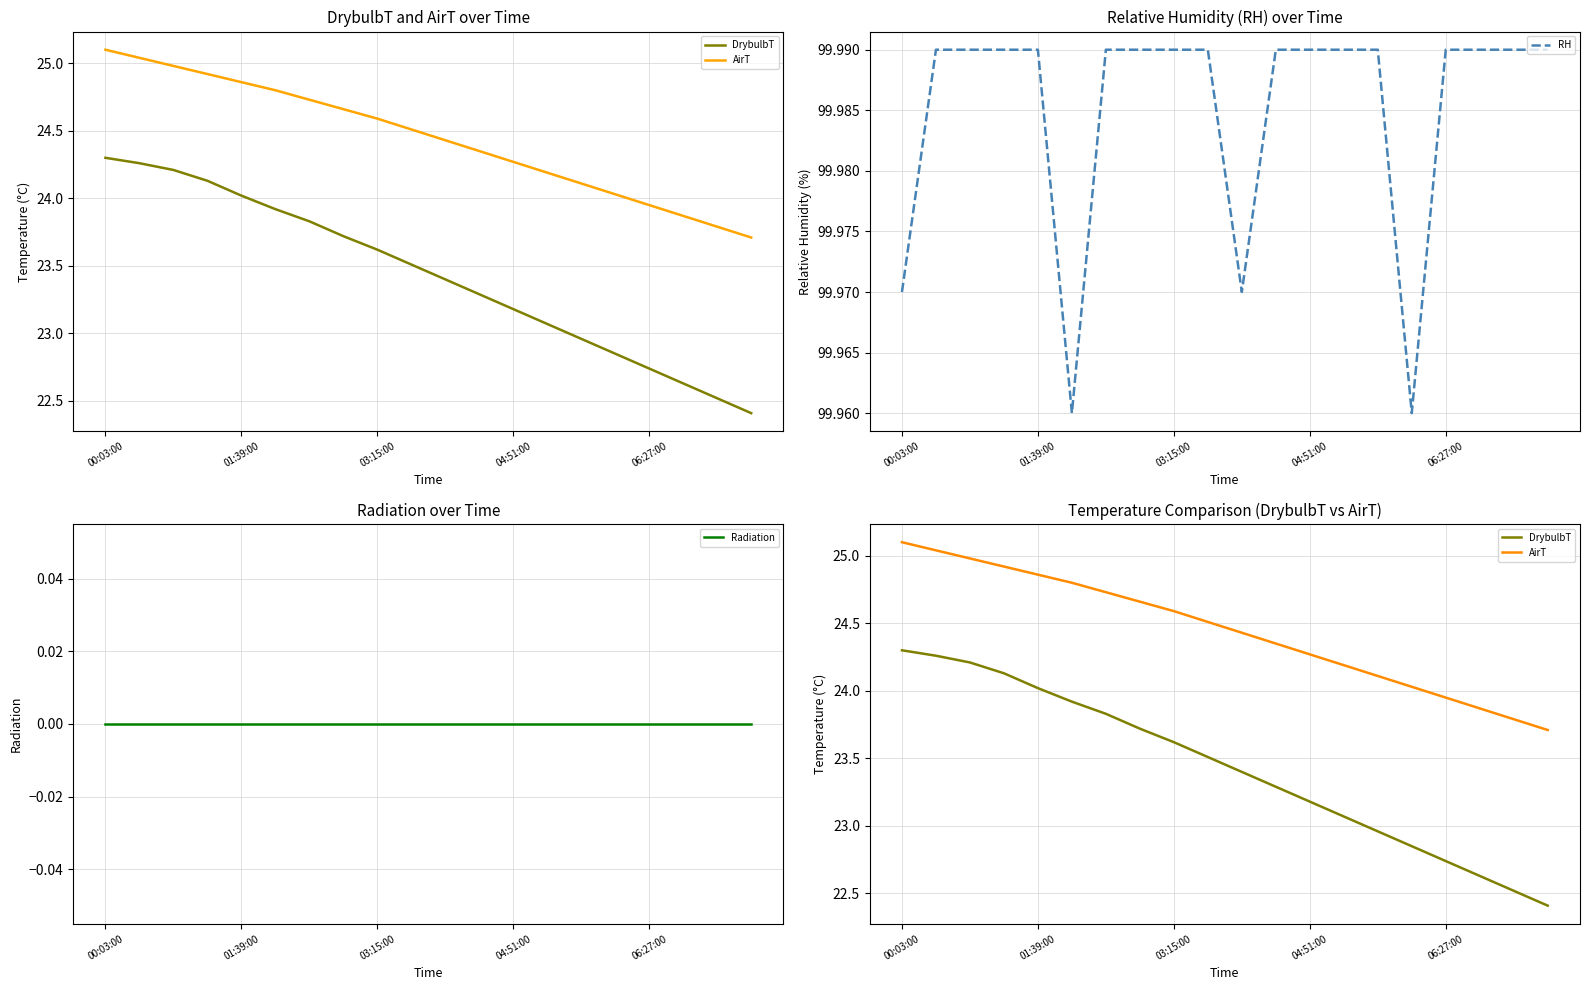

The value of RH at 06:27:00 is 63.3. True or false?

False